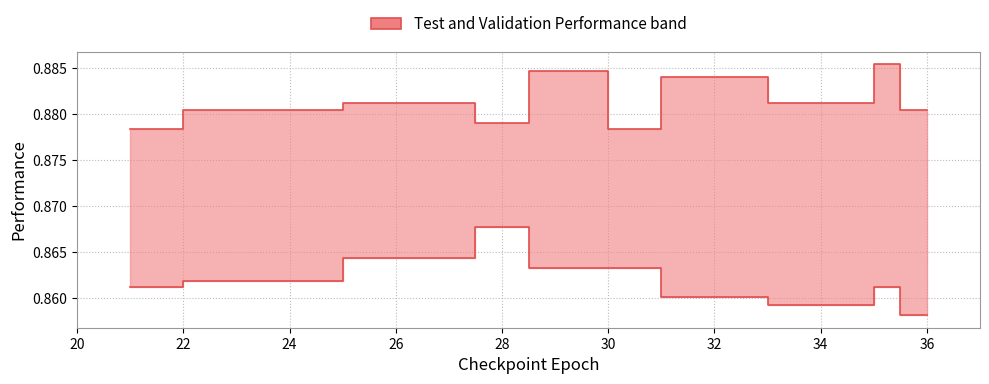

True or false: validation_performance and test_performance cross at least once.

False